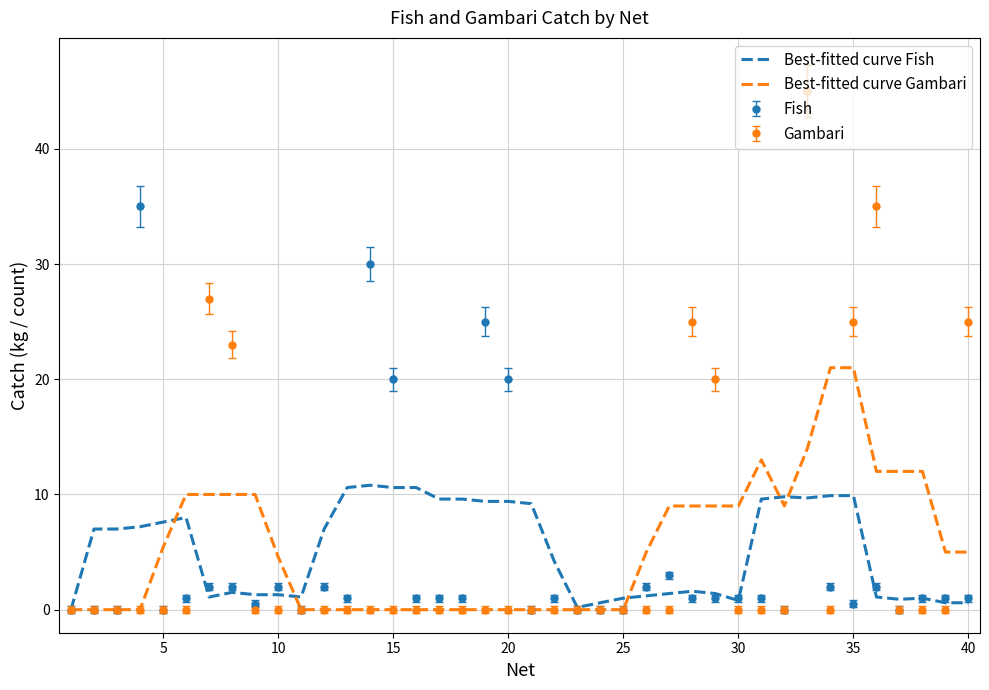

What is the highest value of the Fish series?

45.0